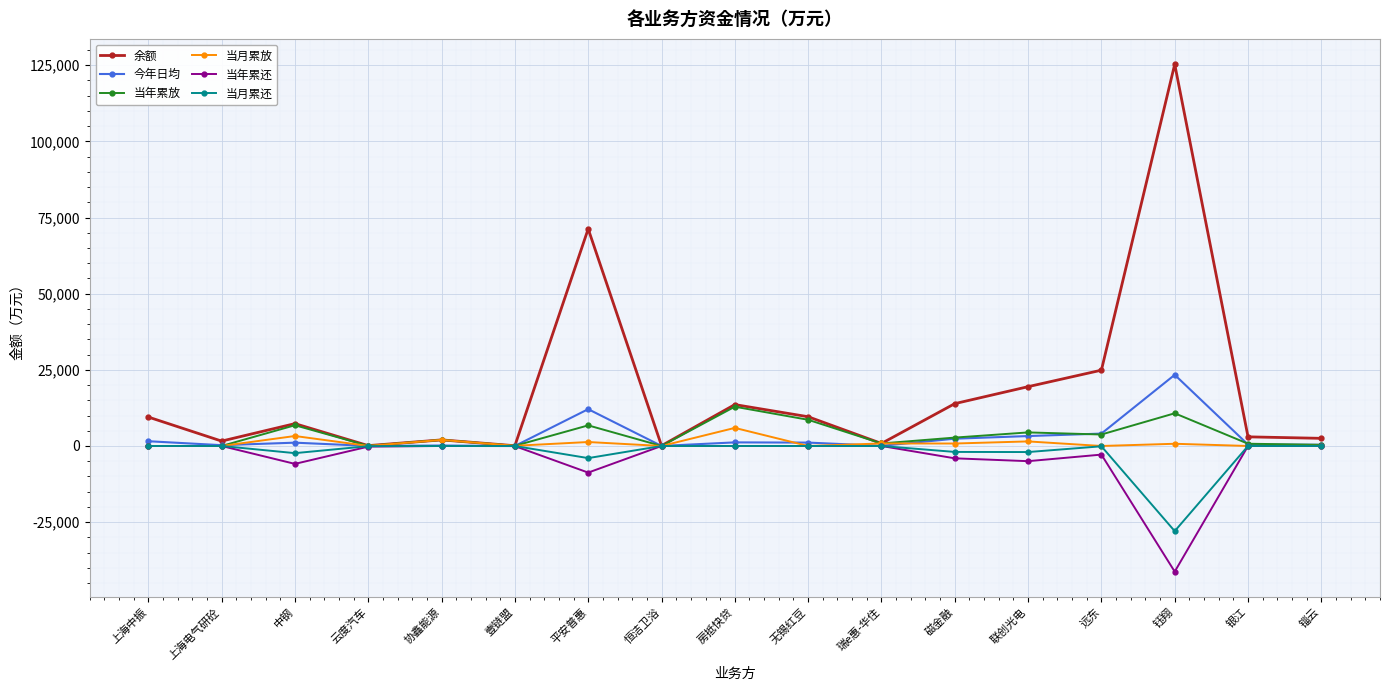

What is the sum of the 余额 values at 协鑫能源 and 银江?

5000.0